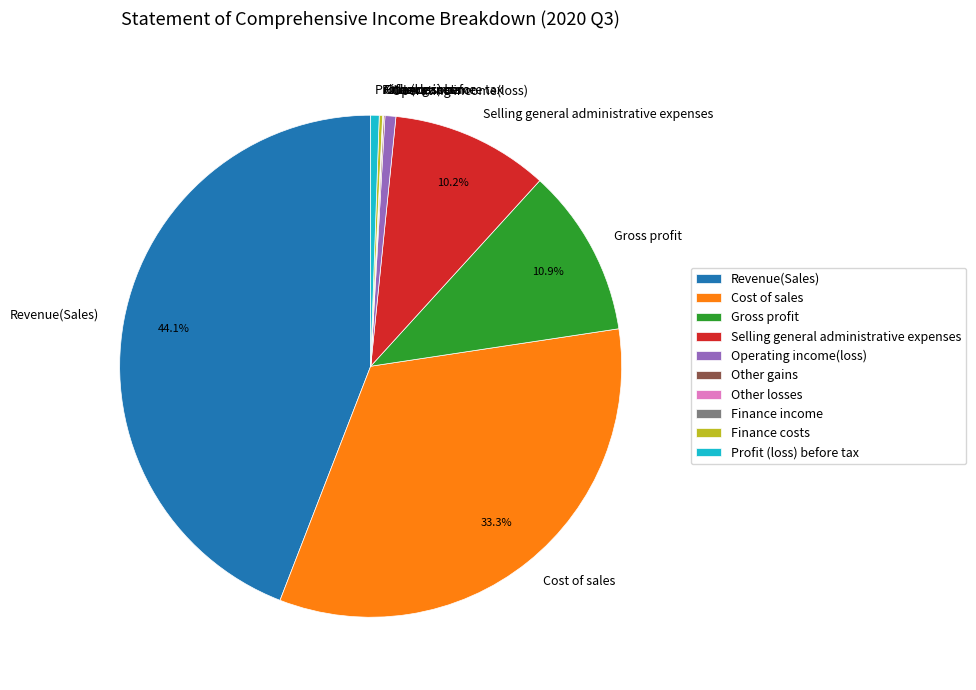

What is the ratio of the value at Cost of sales to the value at Gross profit?

3.1